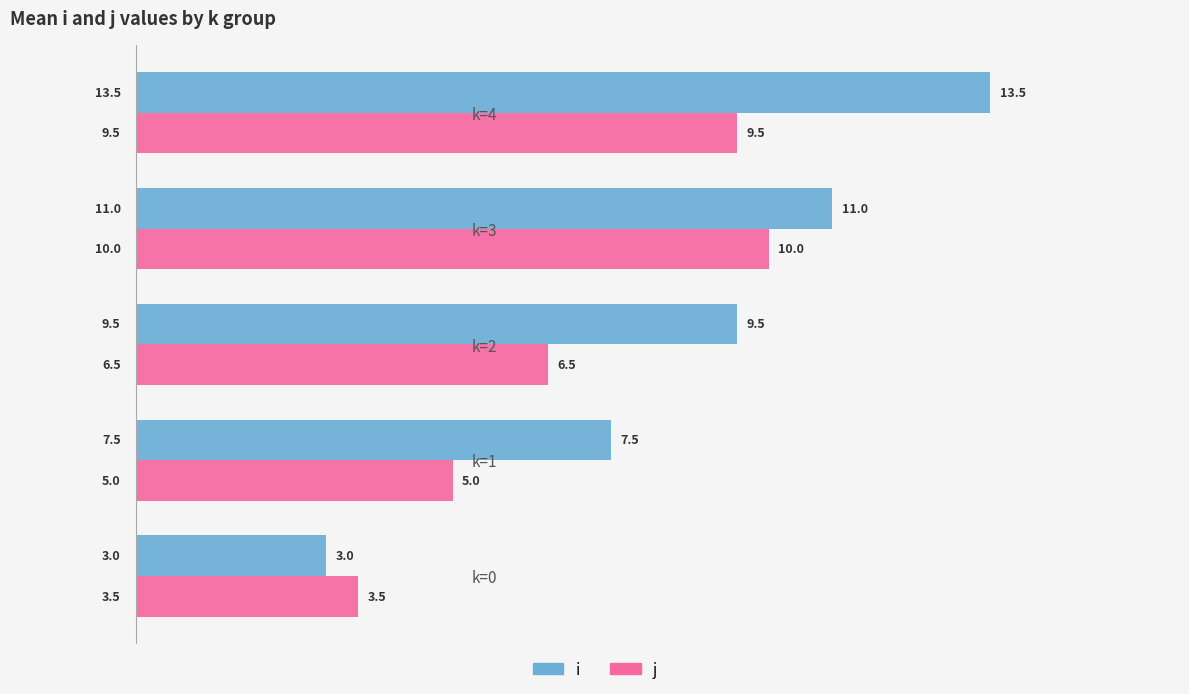

Which series has the widest spread of values?

i